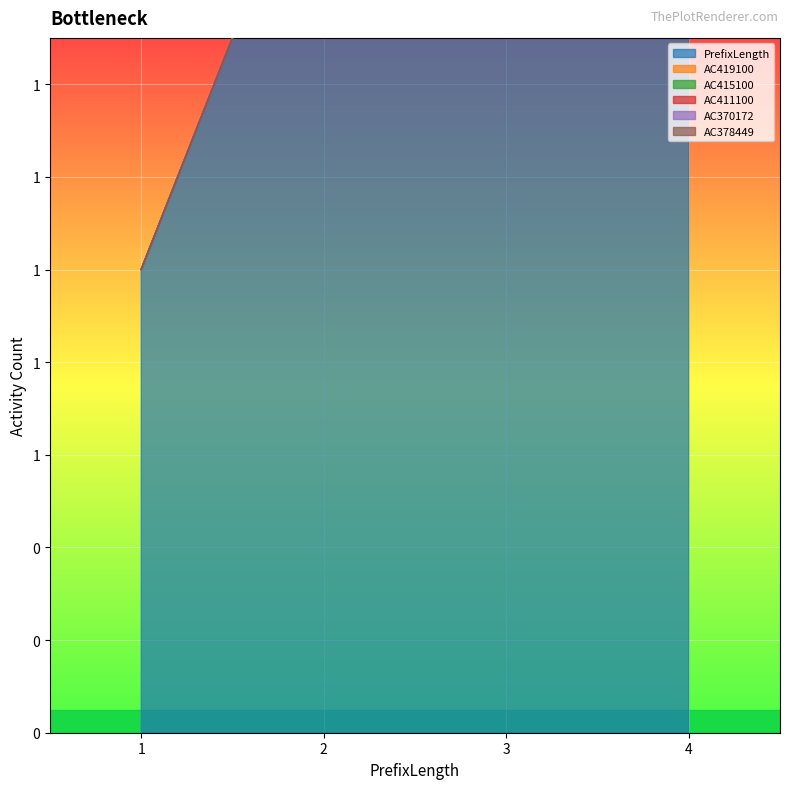

Which has a higher value, 1 or 2?

2